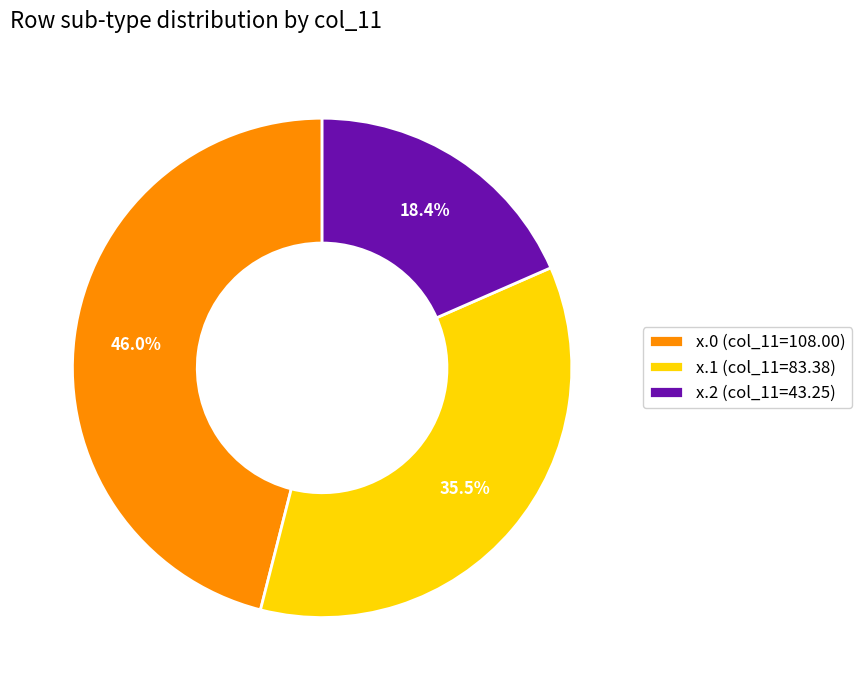

What is the smallest slice in the pie chart?

x.2 (col_11=43.25)